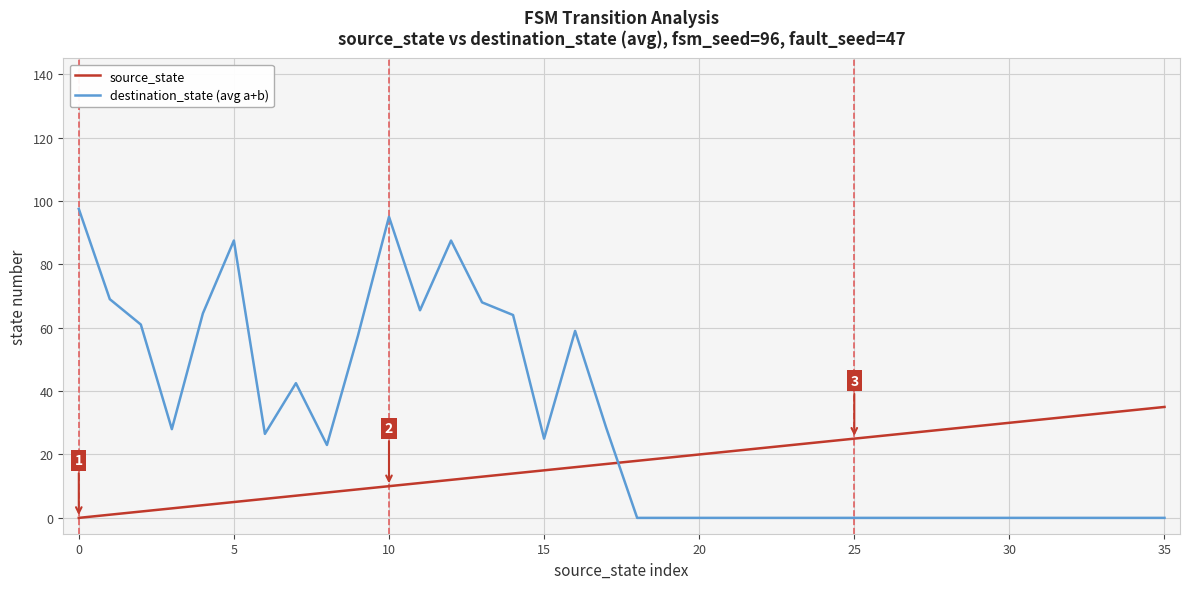

How many intersections are there between source_state and destination_state (avg a+b)?

1